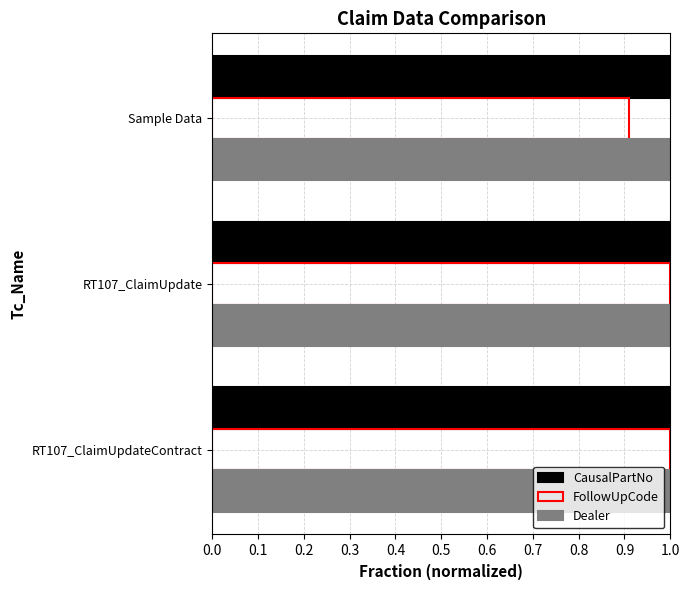

Count the number of data series in this chart.

3